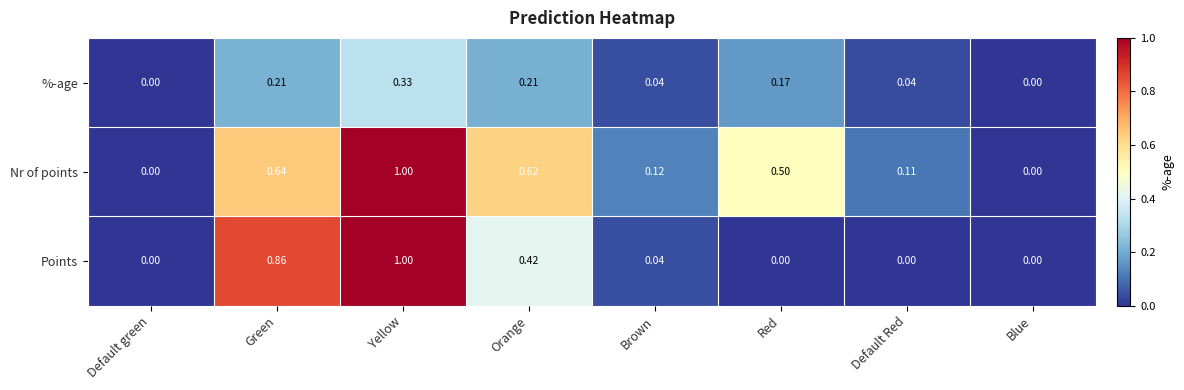

Between Green and Red, which series saw the biggest shift?

Points